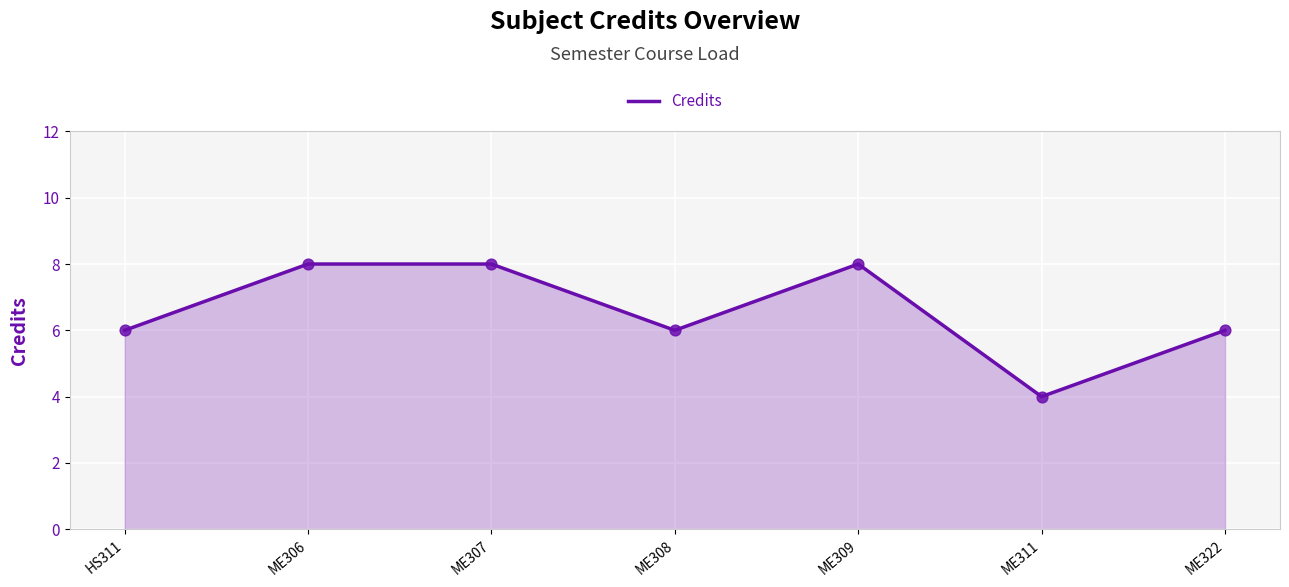

Approximately how many times larger is the value at ME309 compared to ME307?

1.0